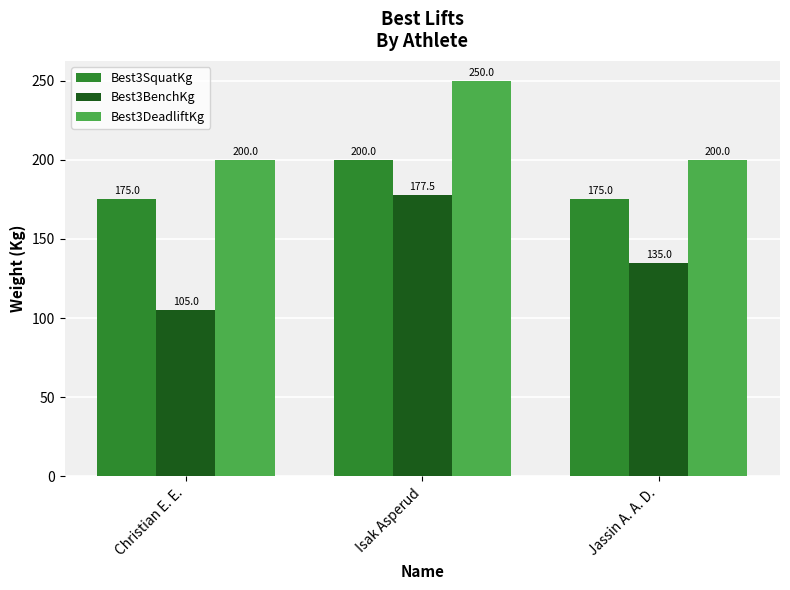

Rank the series at Isak Asperud from lowest to highest value.

Best3BenchKg, Best3SquatKg, Best3DeadliftKg